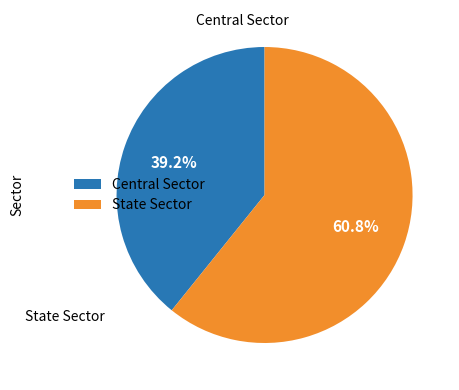

To the nearest percent, what portion does Central Sector represent?

39%